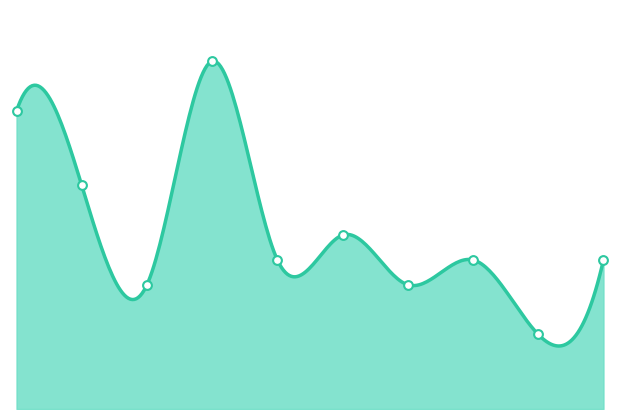

Which has a higher value, 2021 or 2015?

2015